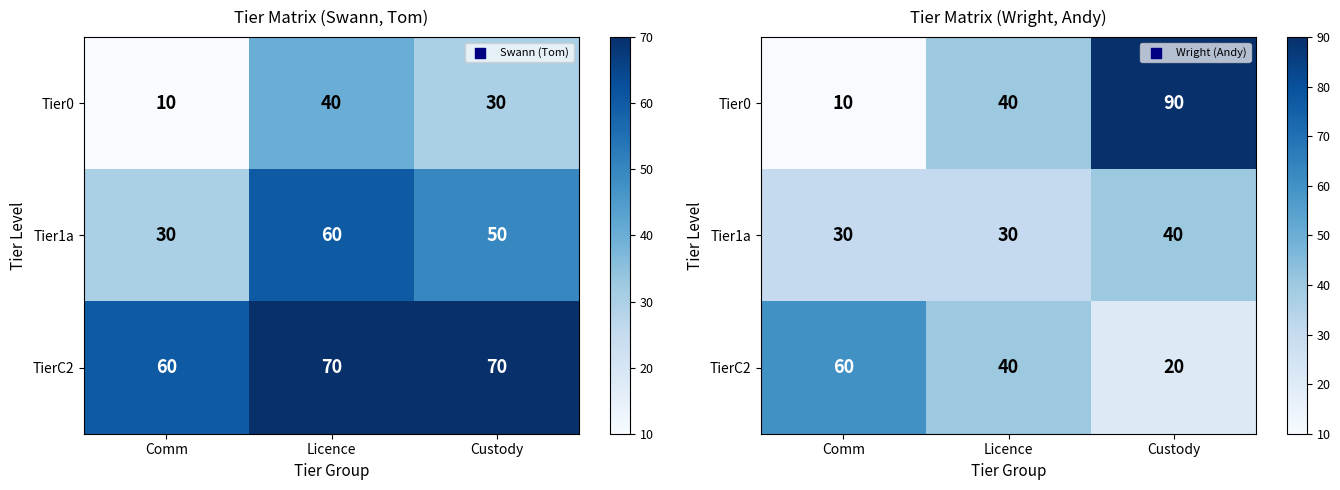

At how many categories does at least one series exceed 57?

2